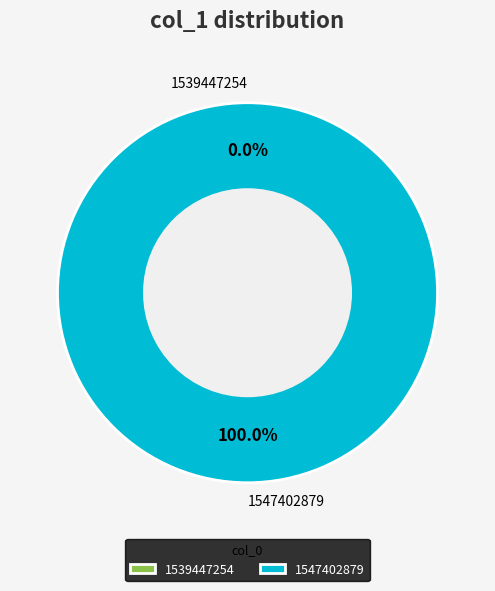

What is the largest slice in the pie chart?

1547402879